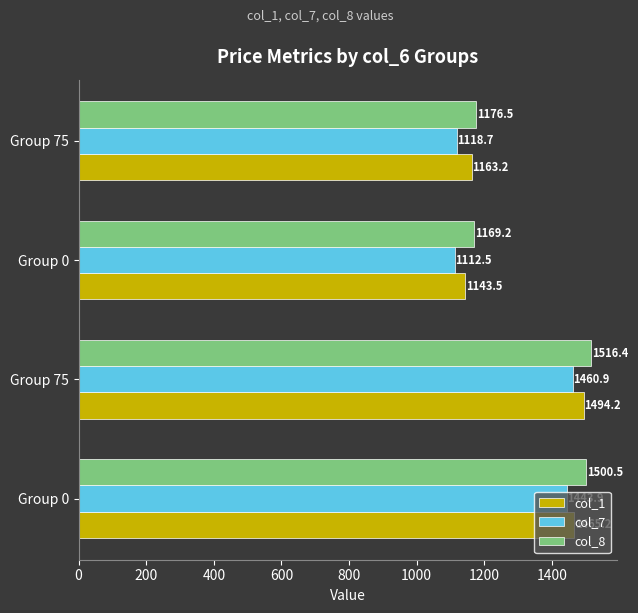

How many values in the col_1 series are below 1465?

2